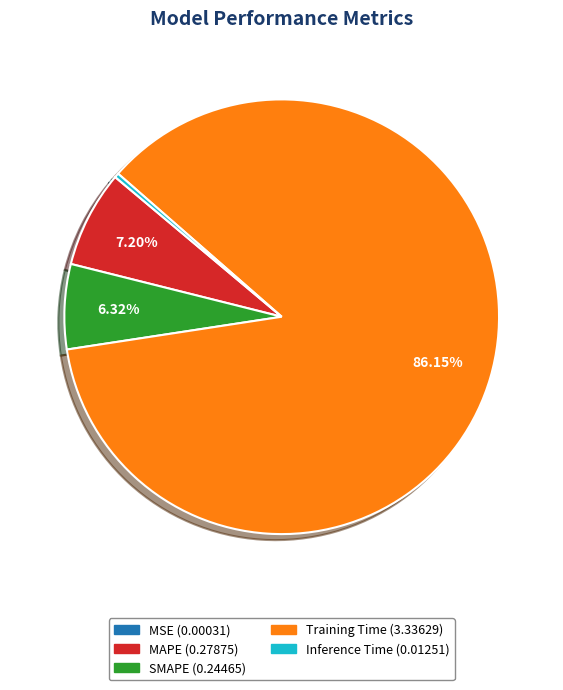

To the nearest percent, what is the average slice percentage?

20%